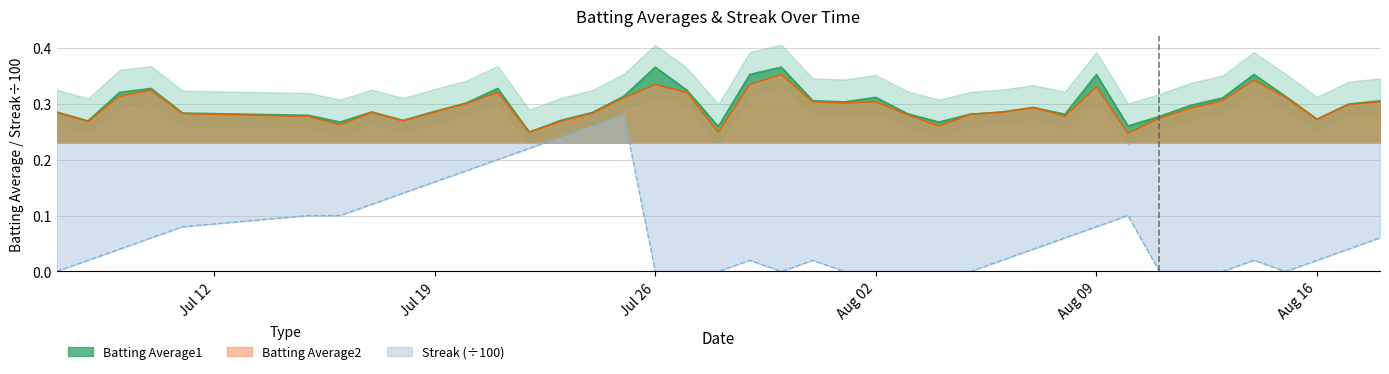

What is the difference between the maximum and second lowest values in the Batting Average2 series?

0.1